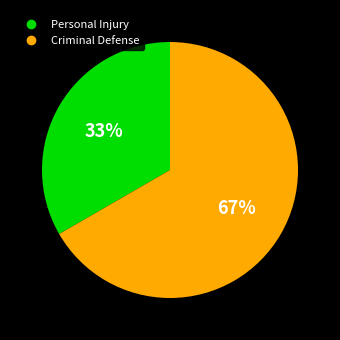

How many slices are in this pie chart?

2